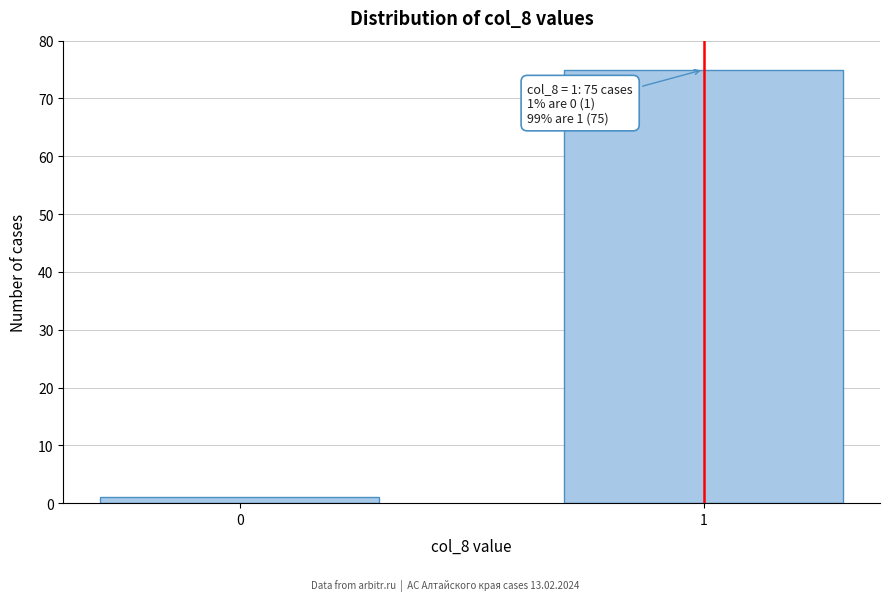

Reading left to right, extract all data points from this chart.

1	75